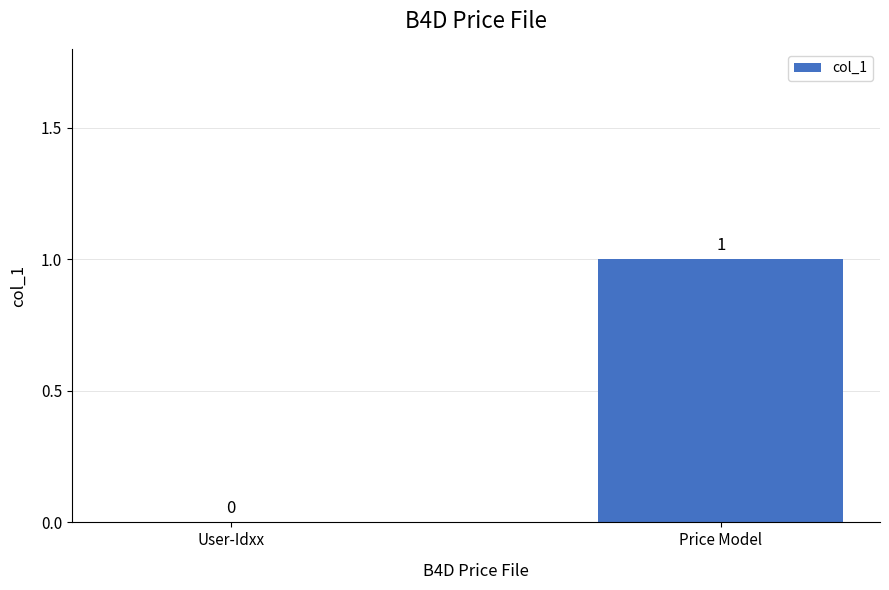

The value at User-Idxx is 0. True or false?

True